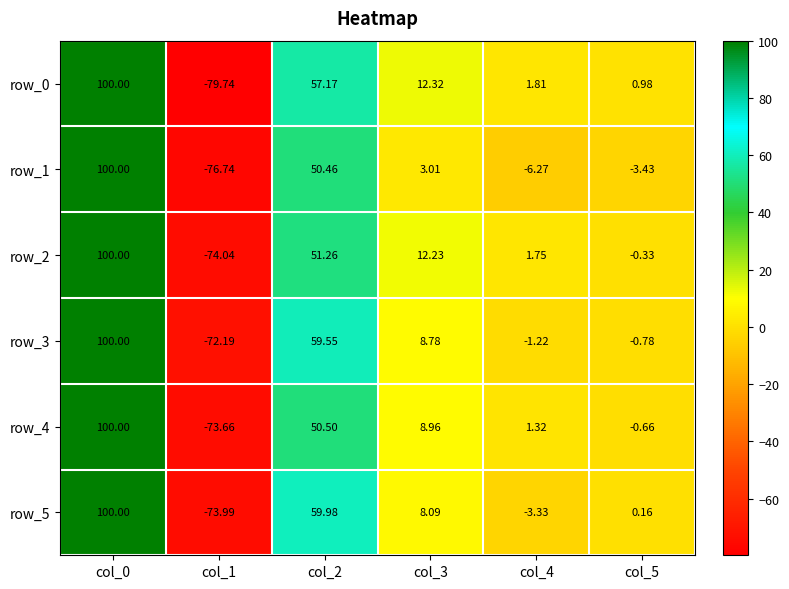

What is the difference between the row_1 values at col_0 and col_2?

49.5